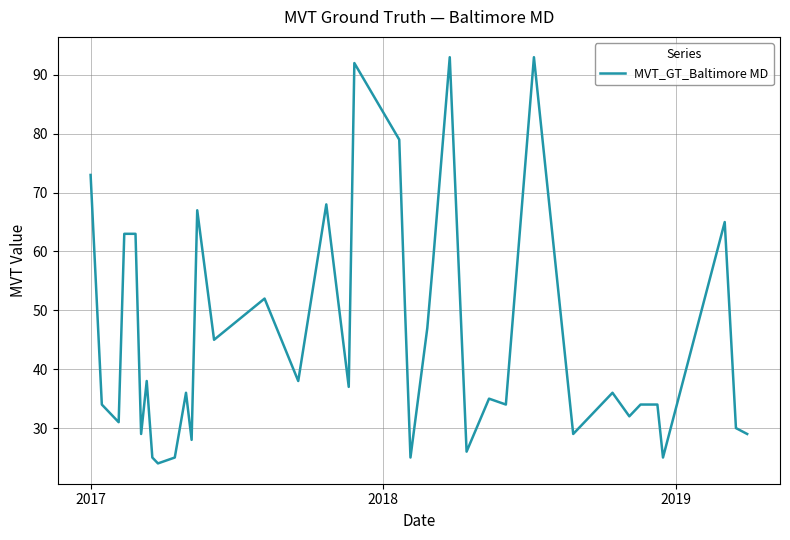

True or false: there are more than 0 points higher than both neighbors.

True